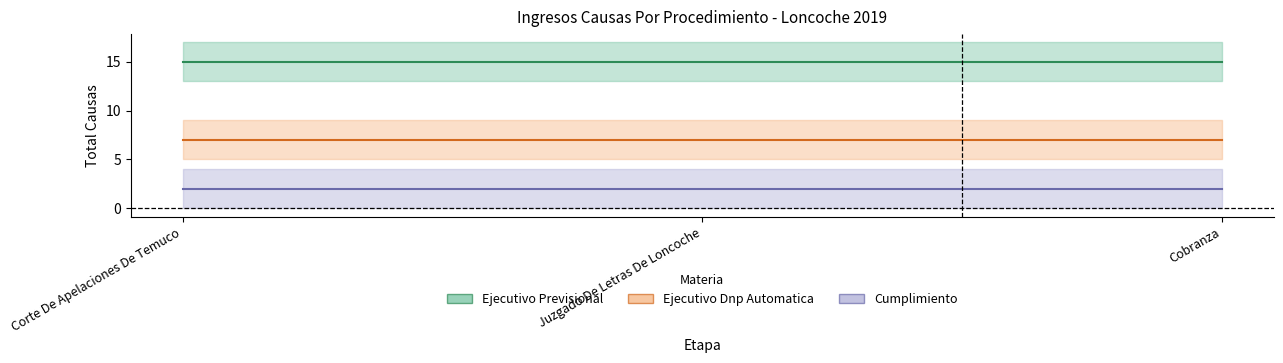

What are all the series names shown in the legend?

Ejecutivo Previsional, Ejecutivo Dnp Automatica, Cumplimiento